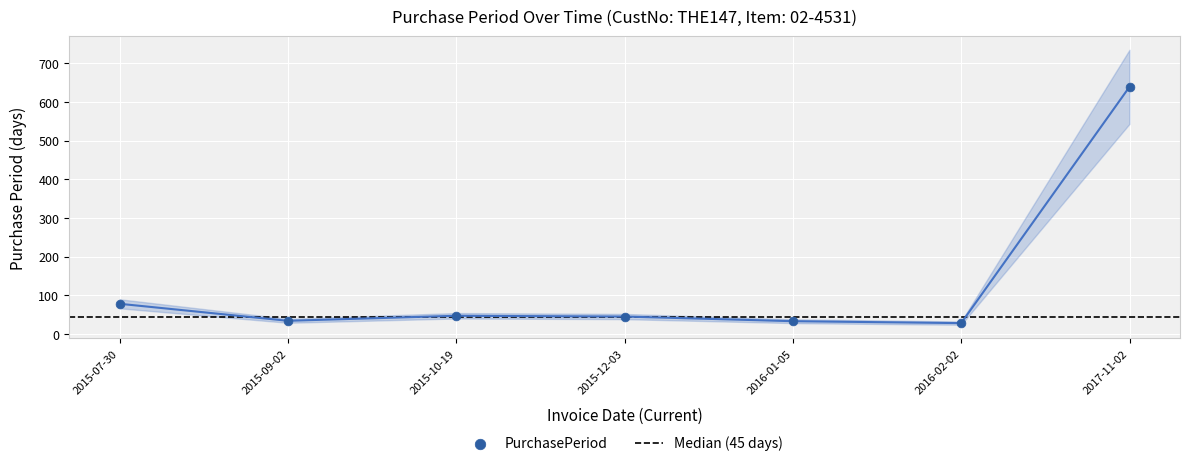

What is the ratio of the value at 2016-01-05 to the value at 2016-02-02?

1.2